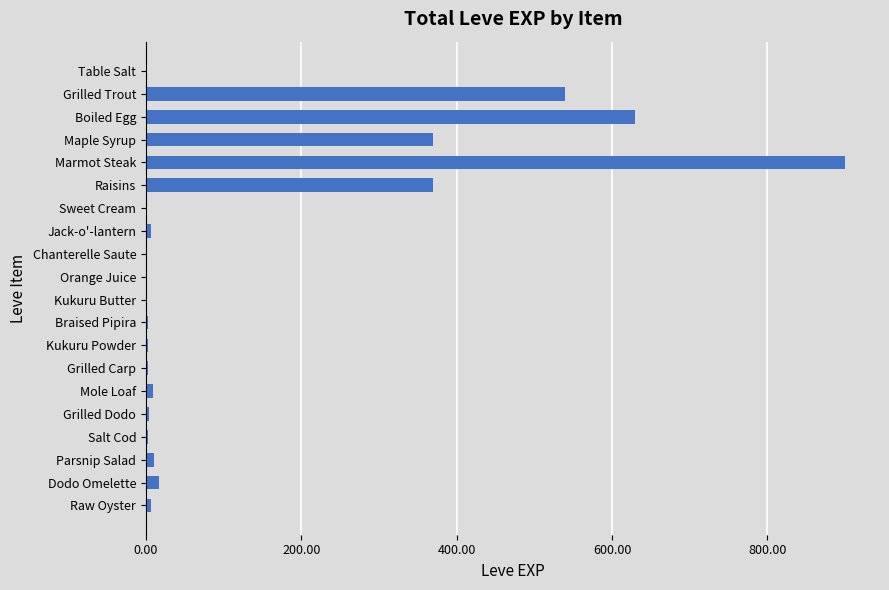

What is the sum of all values?

2881